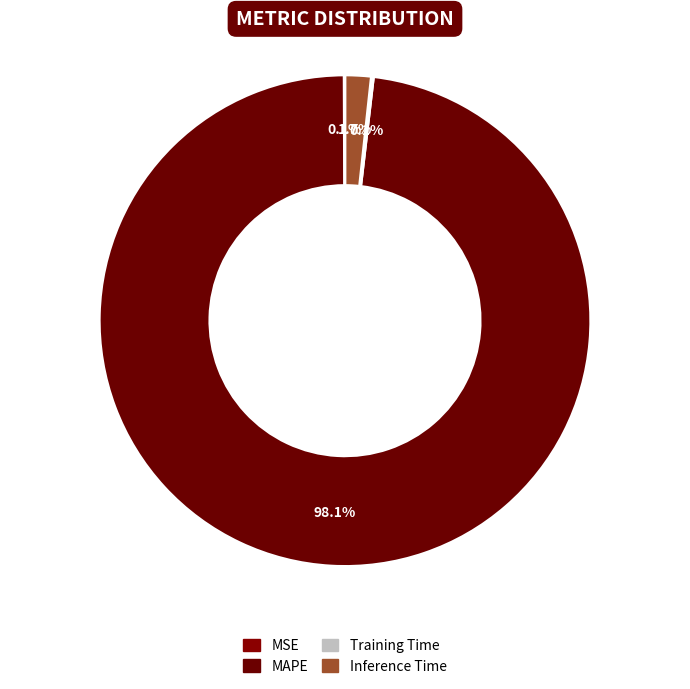

What is the smallest slice in the pie chart?

MSE